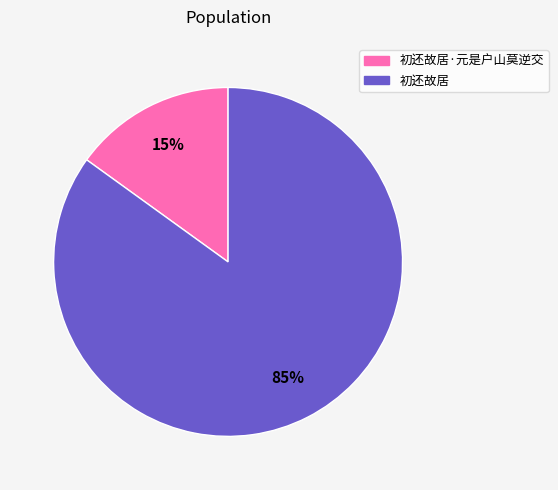

To the nearest percent, what is the average slice percentage?

50%